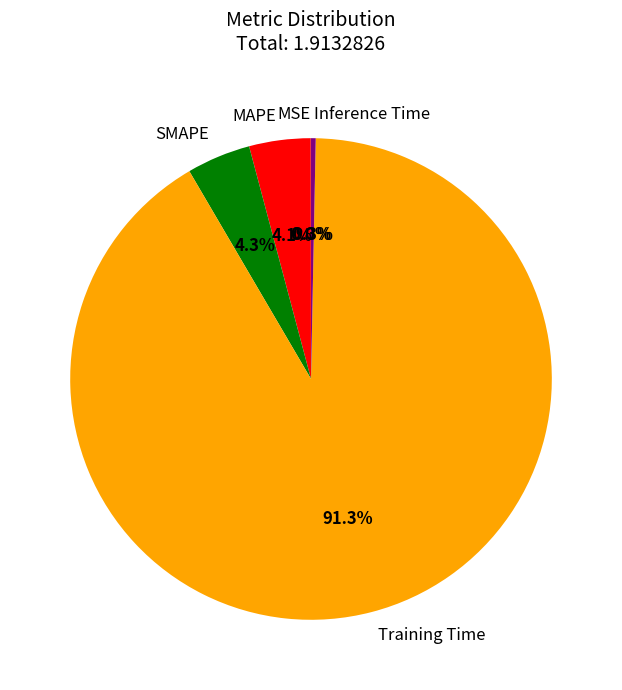

What is the largest slice in the pie chart?

Training Time